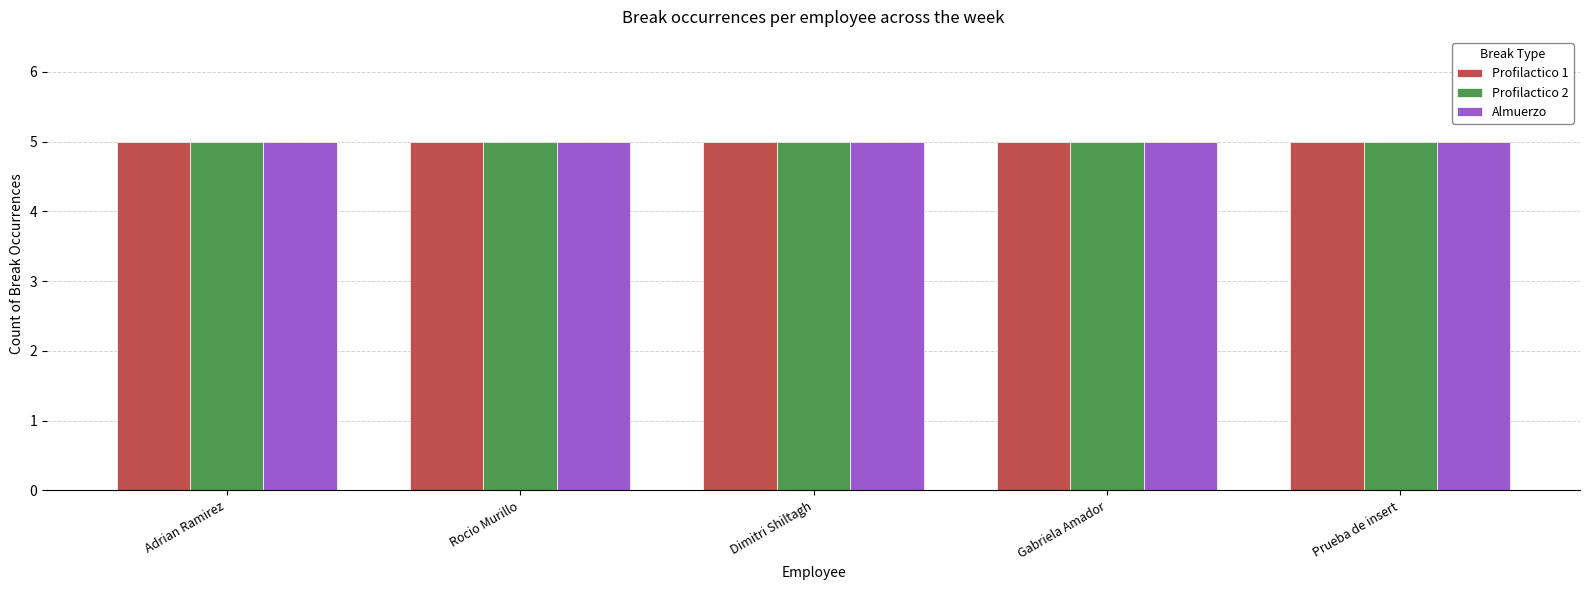

What are all the series names shown in the legend?

Profilactico 1, Profilactico 2, Almuerzo